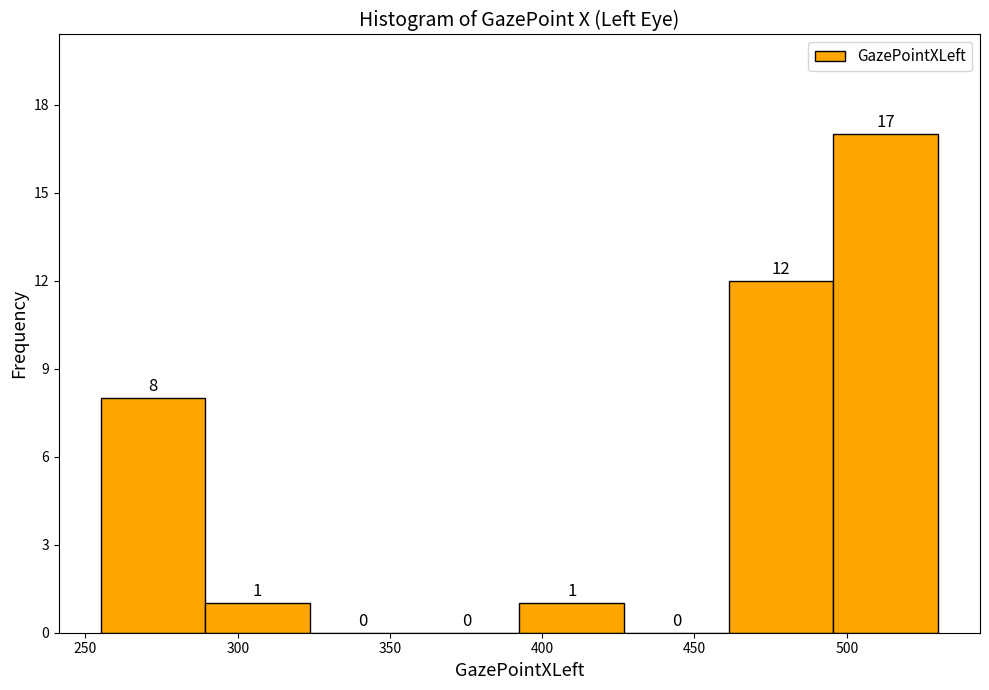

Reading left to right, transcribe this chart: for each bar, give the range it covers on the x-axis and its height. The bar edges are not printed on the chart, so give them approximately, as read against the axis.

255 to 290: 8
290 to 325: 1
325 to 360: 0
360 to 395: 0
395 to 425: 1
425 to 460: 0
460 to 495: 12
495 to 530: 17